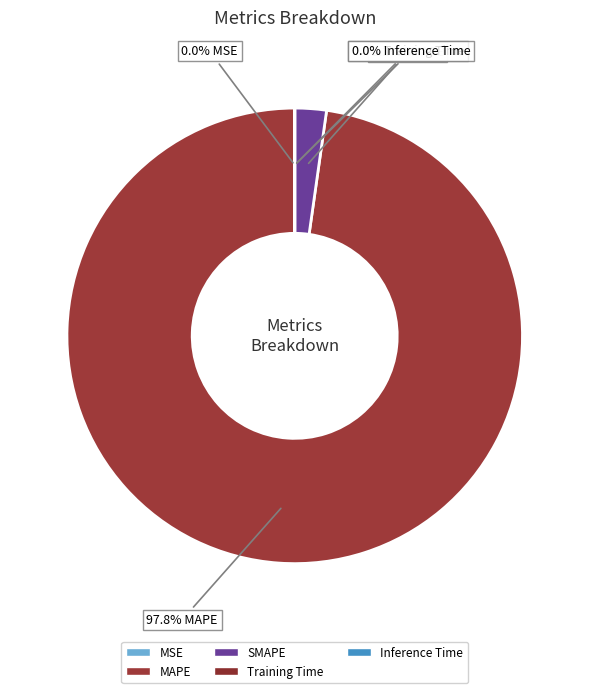

Count the number of slices in the pie.

5